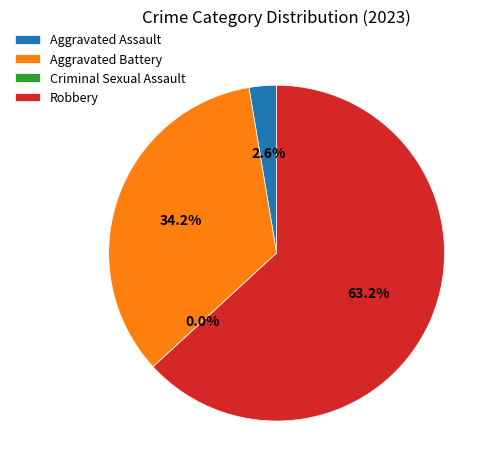

Approximately how many times larger is the value at Robbery compared to Aggravated Assault?

24.0